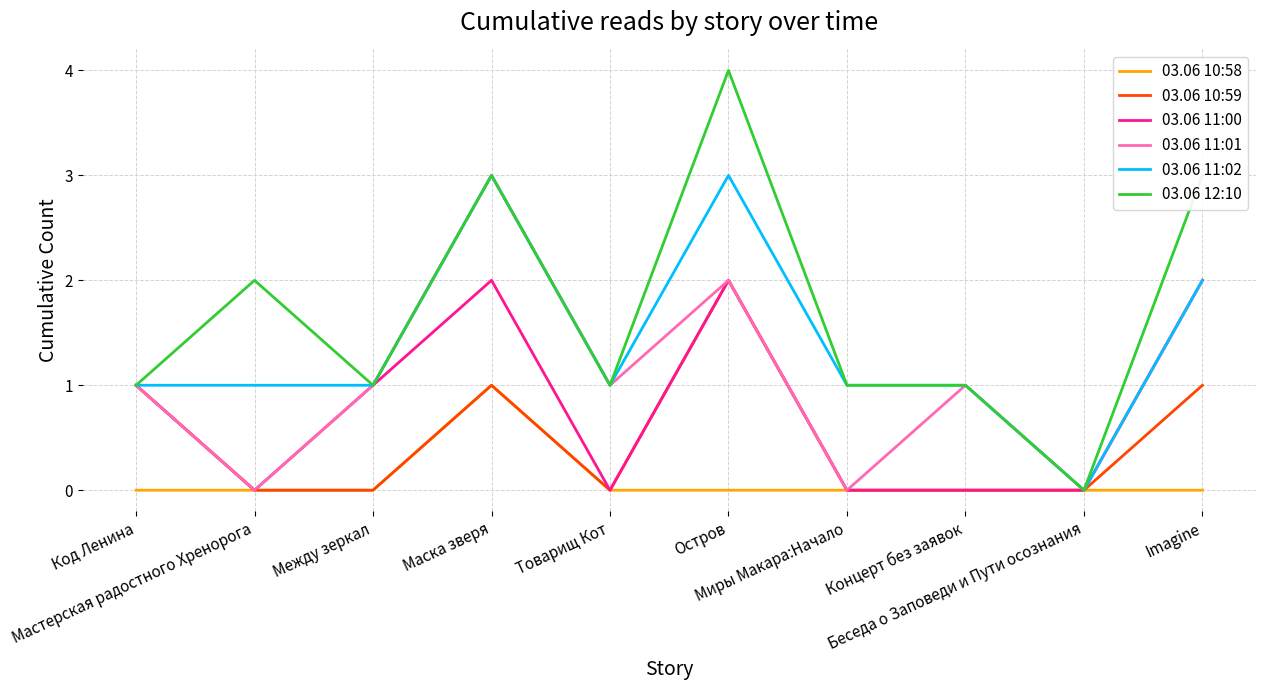

Reading left to right, what are all the values shown in this chart?

03.06 10:58: Код Ленина=0	Мастерская радостного Хренорога=0	Между зеркал=0	Маска зверя=1	Товарищ Кот=0	Остров=0	Миры Макара:Начало=0	Концерт без заявок=0	Беседа о Заповеди и Пути осознания=0	Imagine=0
03.06 10:59: Код Ленина=1	Мастерская радостного Хренорога=0	Между зеркал=0	Маска зверя=1	Товарищ Кот=0	Остров=2	Миры Макара:Начало=0	Концерт без заявок=0	Беседа о Заповеди и Пути осознания=0	Imagine=1
03.06 11:00: Код Ленина=1	Мастерская радостного Хренорога=0	Между зеркал=1	Маска зверя=2	Товарищ Кот=0	Остров=2	Миры Макара:Начало=0	Концерт без заявок=0	Беседа о Заповеди и Пути осознания=0	Imagine=2
03.06 11:01: Код Ленина=1	Мастерская радостного Хренорога=0	Между зеркал=1	Маска зверя=3	Товарищ Кот=1	Остров=2	Миры Макара:Начало=0	Концерт без заявок=1	Беседа о Заповеди и Пути осознания=0	Imagine=2
03.06 11:02: Код Ленина=1	Мастерская радостного Хренорога=1	Между зеркал=1	Маска зверя=3	Товарищ Кот=1	Остров=3	Миры Макара:Начало=1	Концерт без заявок=1	Беседа о Заповеди и Пути осознания=0	Imagine=2
03.06 12:10: Код Ленина=1	Мастерская радостного Хренорога=2	Между зеркал=1	Маска зверя=3	Товарищ Кот=1	Остров=4	Миры Макара:Начало=1	Концерт без заявок=1	Беседа о Заповеди и Пути осознания=0	Imagine=3